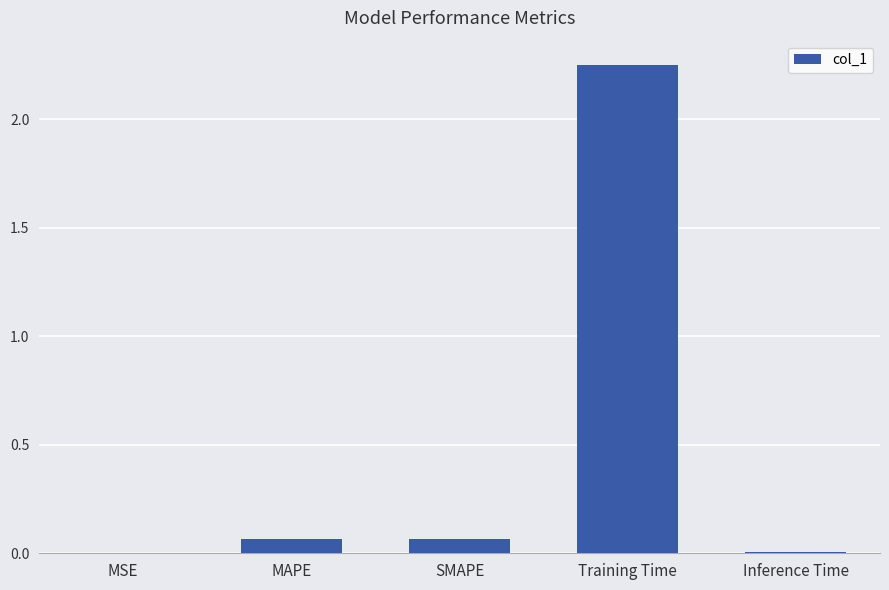

What is the sum of all values?

2.4